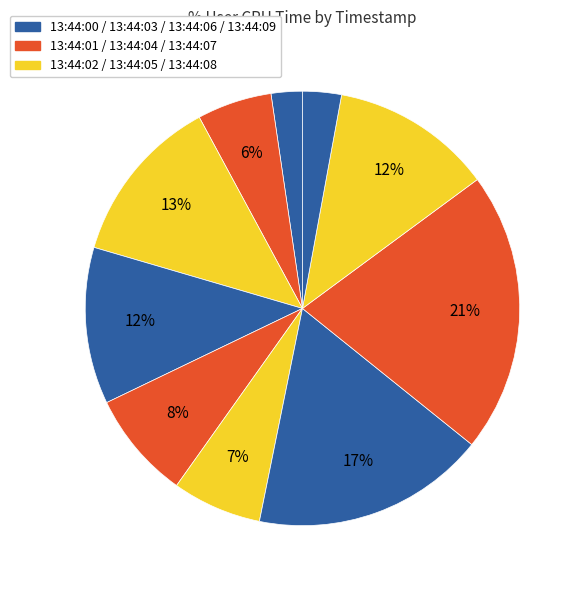

How many slices are in this pie chart?

10